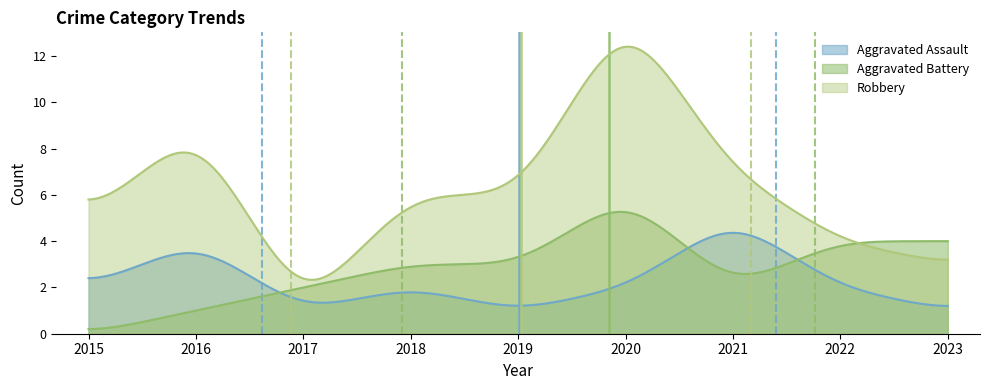

What is the sum of all Aggravated Battery values?

861.6